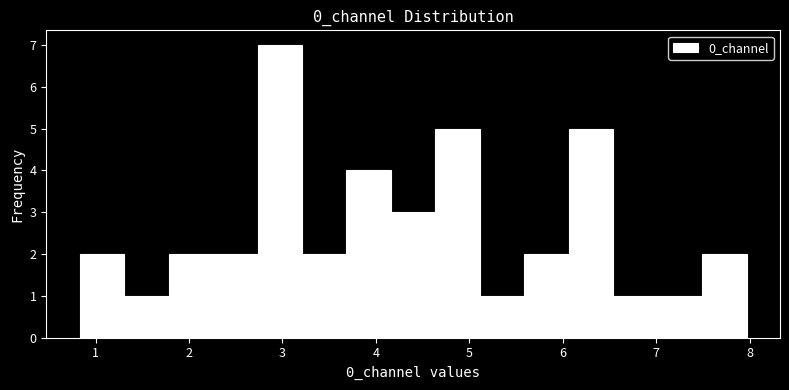

Reading left to right, list every bar in this chart as the range it spans on the x-axis followed by its height. Neither the bar edges nor the heights are printed on the chart, so give them approximately, as read against the axes.

0.8 to 1.3: 2
1.3 to 1.8: 1
1.8 to 2.3: 2
2.3 to 2.7: 2
2.7 to 3.2: 7
3.2 to 3.7: 2
3.7 to 4.2: 4
4.2 to 4.6: 3
4.6 to 5.1: 5
5.1 to 5.6: 1
5.6 to 6.1: 2
6.1 to 6.5: 5
6.5 to 7.0: 1
7.0 to 7.5: 1
7.5 to 8.0: 2